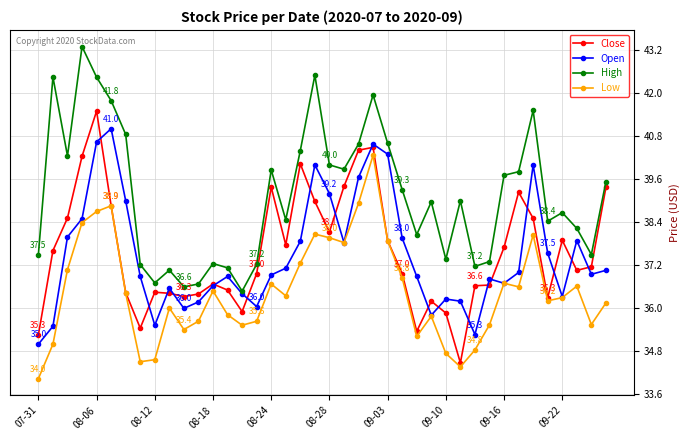

What is the lowest value of the High series?

36.5